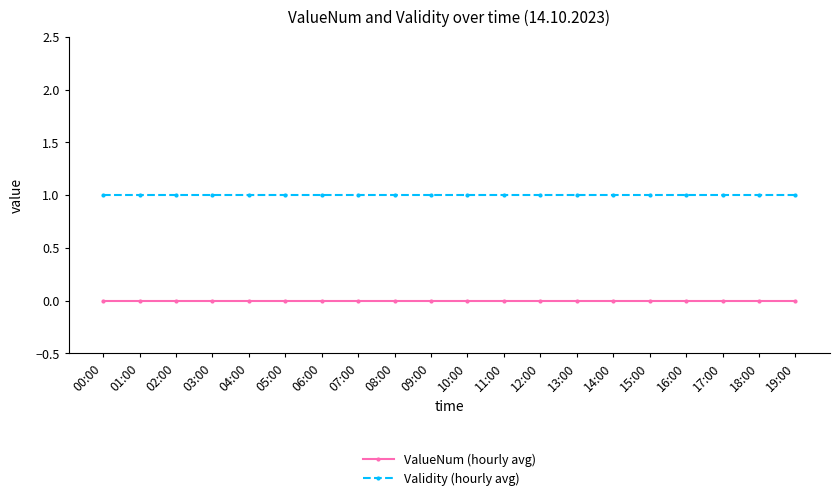

True or false: ValueNum (hourly avg) and Validity (hourly avg) cross at least once.

False